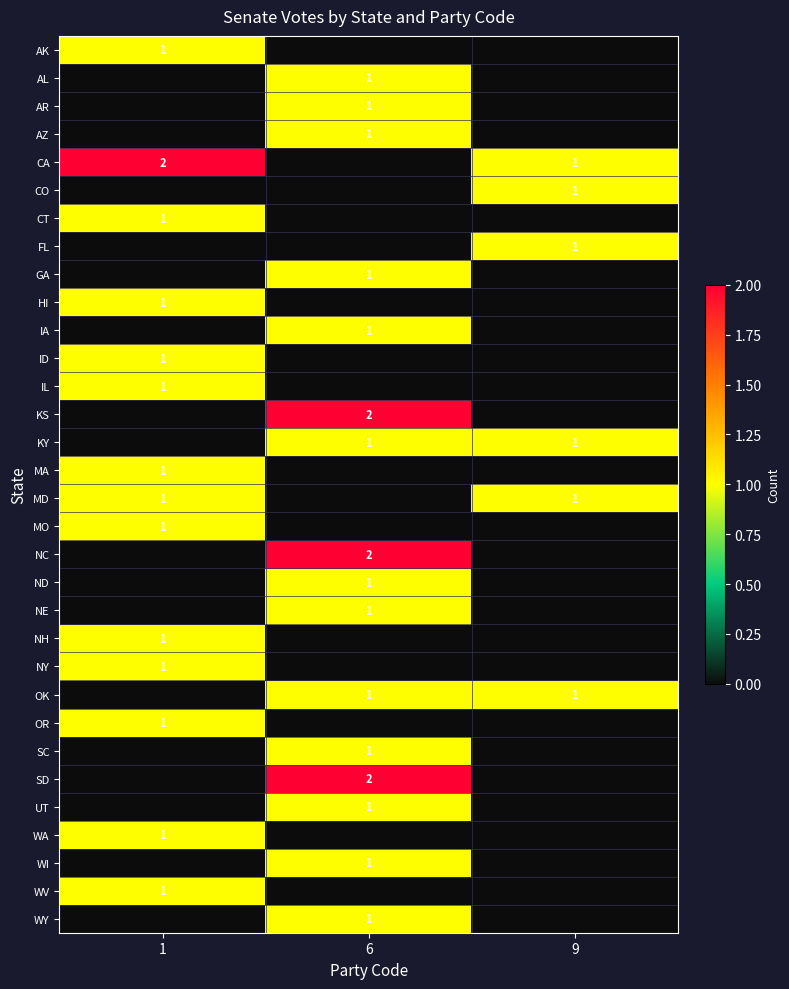

The WA series shows 1 at 1. True or false?

True